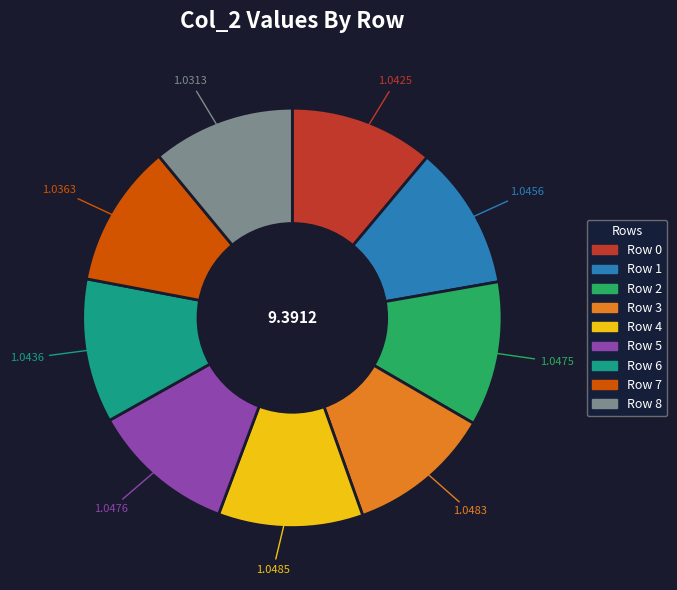

Is the sum of Row 4 and Row 2 greater than half?

No